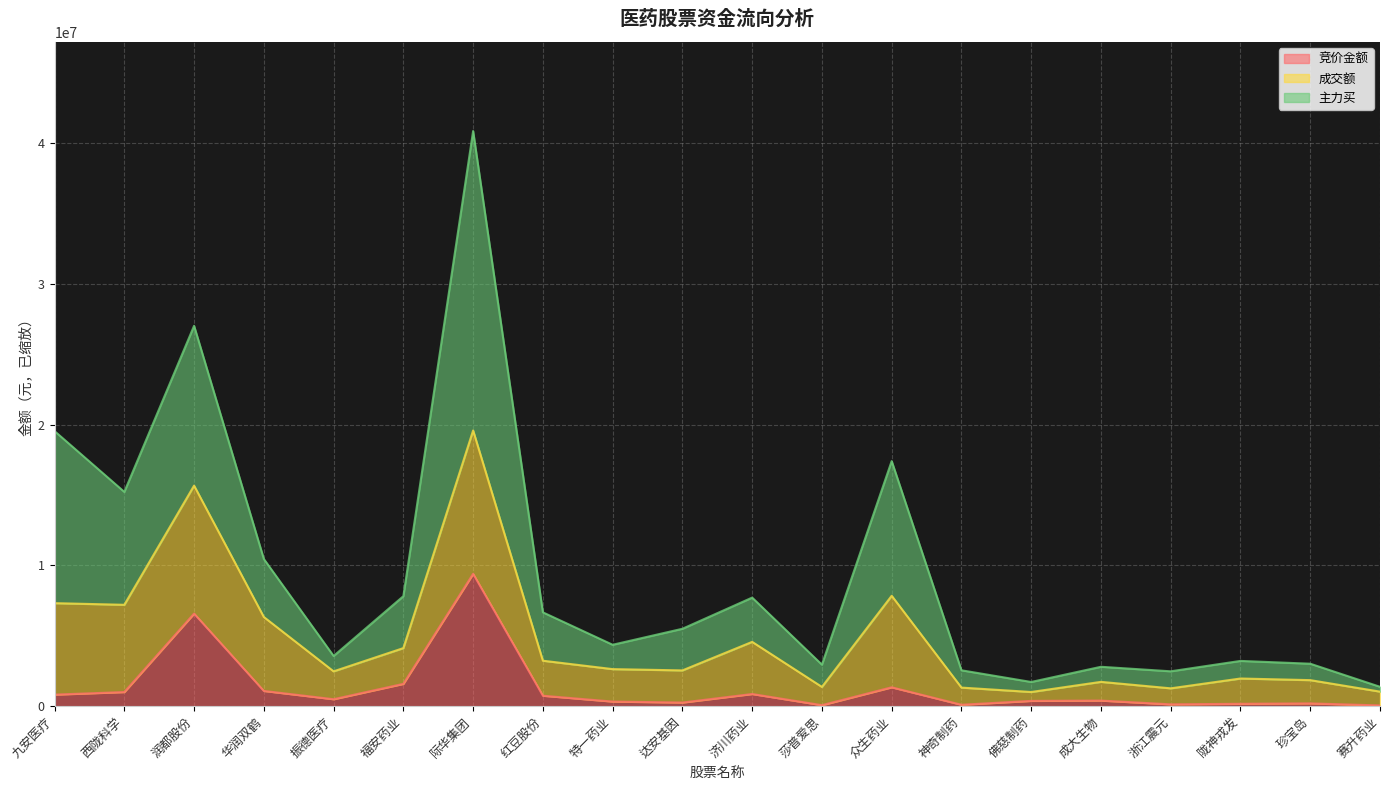

True or false: 竞价金额 and 主力买 intersect in this chart.

False